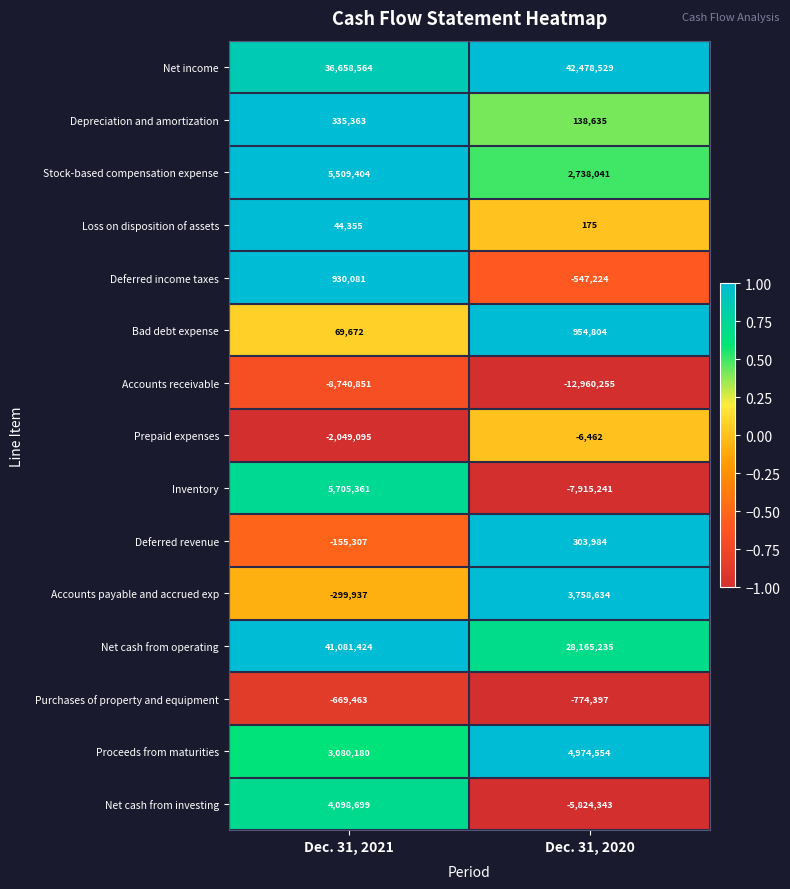

Is it true that Net income equals 21951335 at Dec. 31, 2021?

False